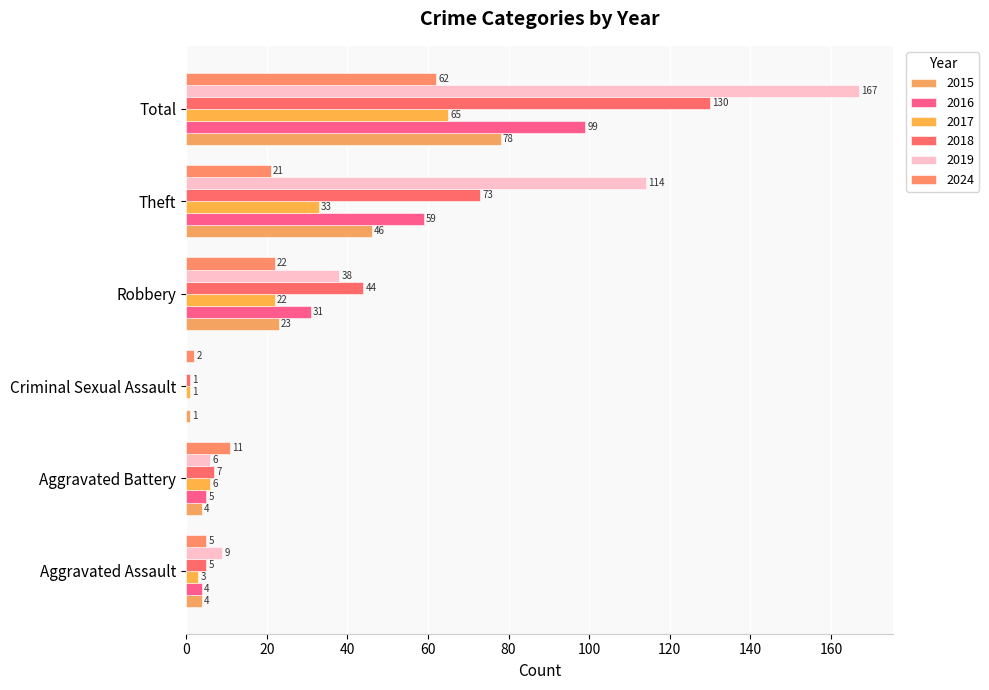

How many series are shown in this chart?

6